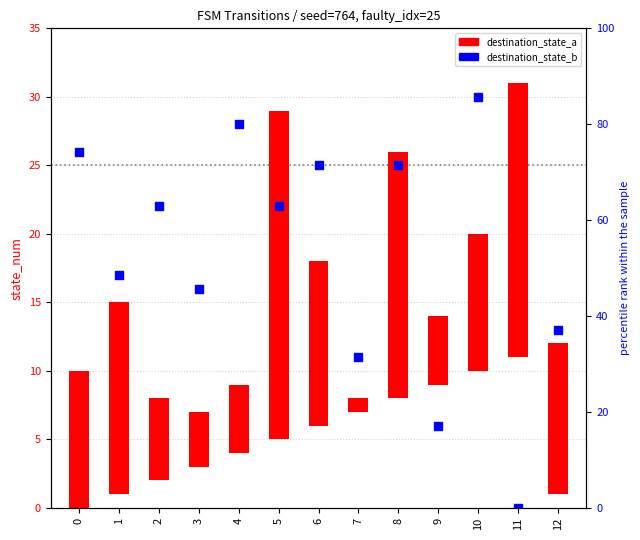

Which series reaches the minimum Y coordinate?

destination_state_b